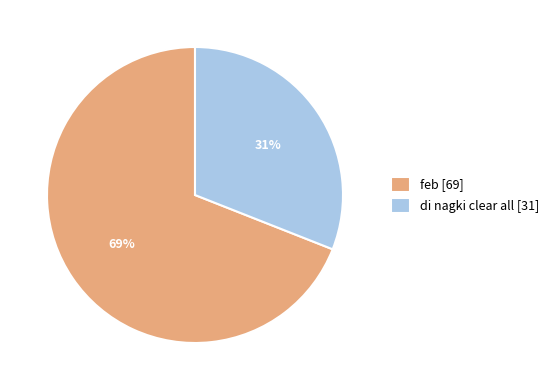

True or false: feb accounts for 69% of the total.

True